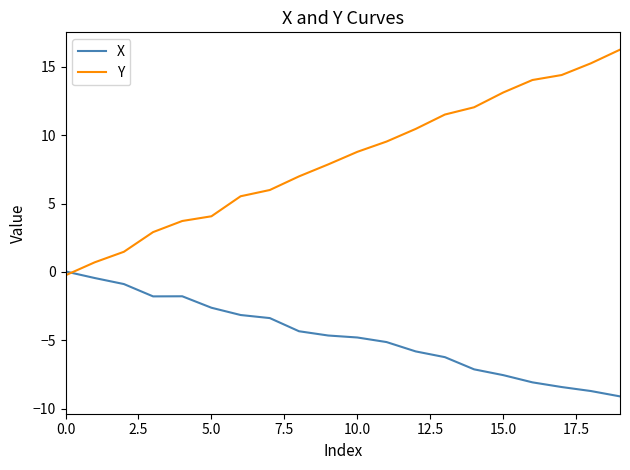

Which series has the largest total across all categories?

Y